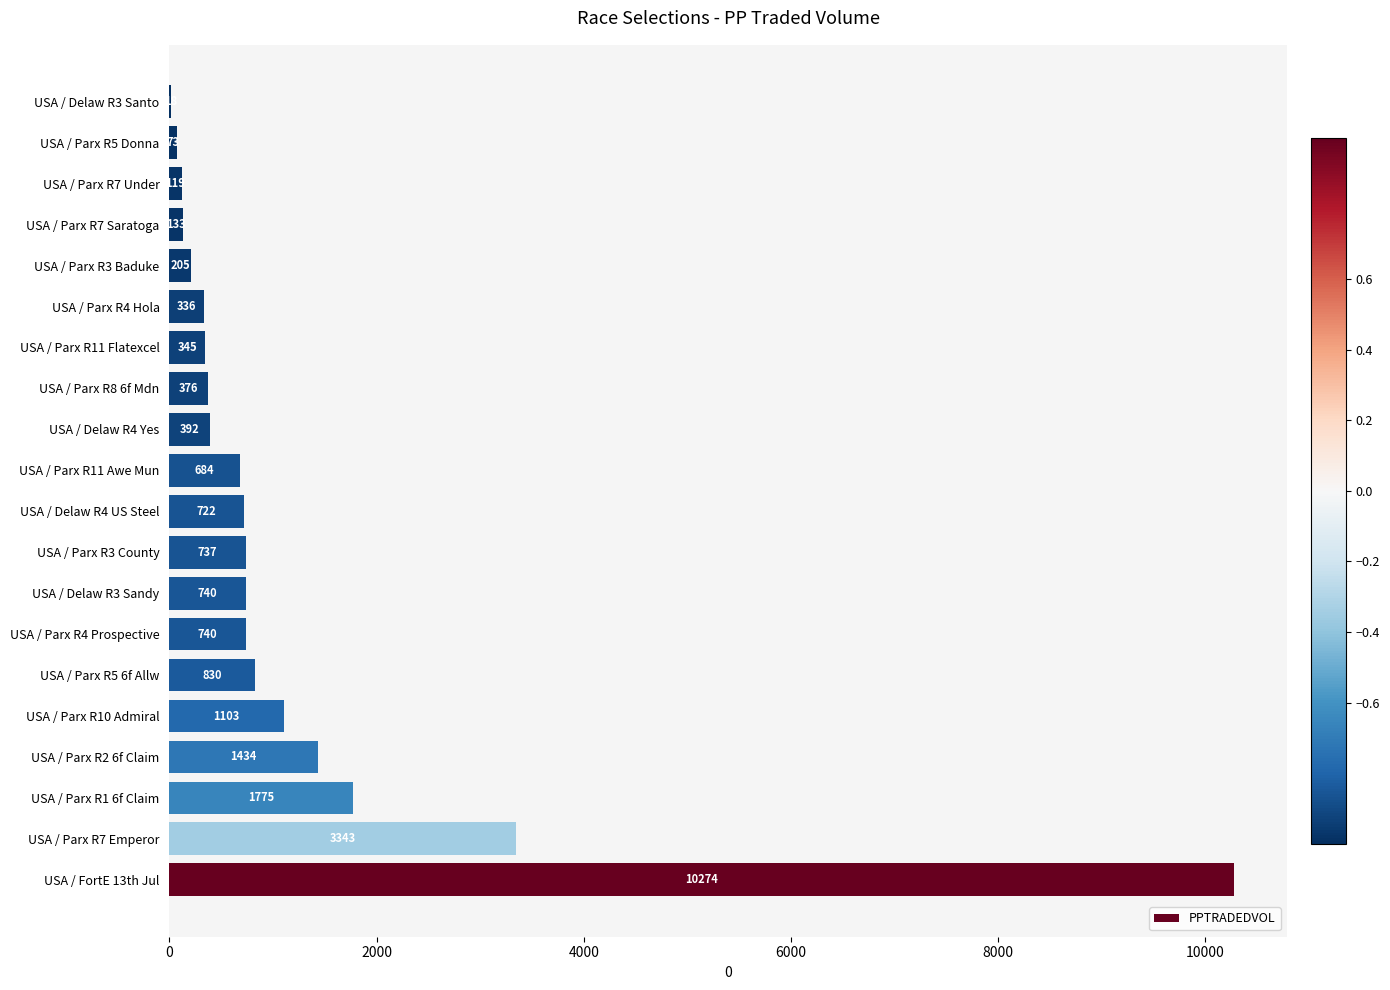

The value at USA / Parx R5 Donna is 72.7. True or false?

True